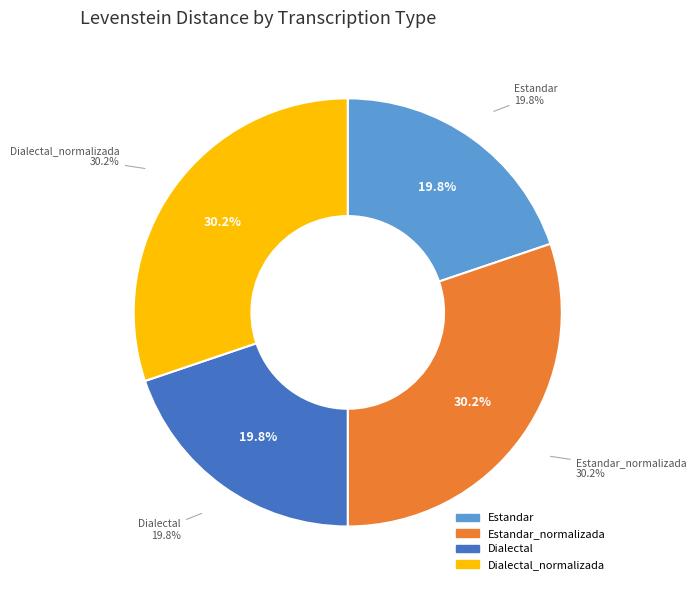

What is the total percentage of Estandar_normalizada and Estandar?

50.0%